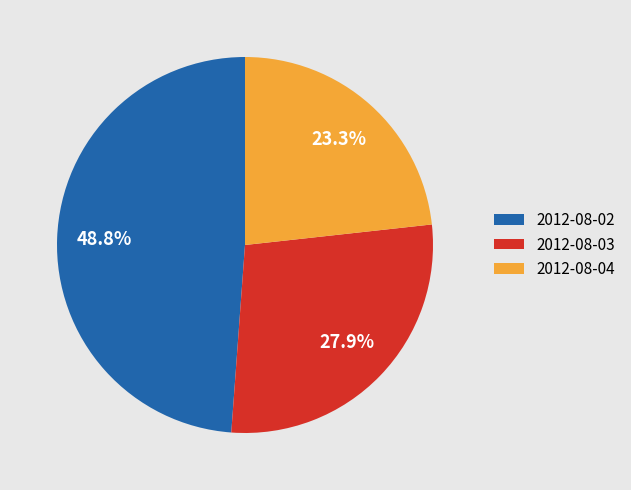

To the nearest percent, what is the combined percentage of 2012-08-04 and 2012-08-02?

72%